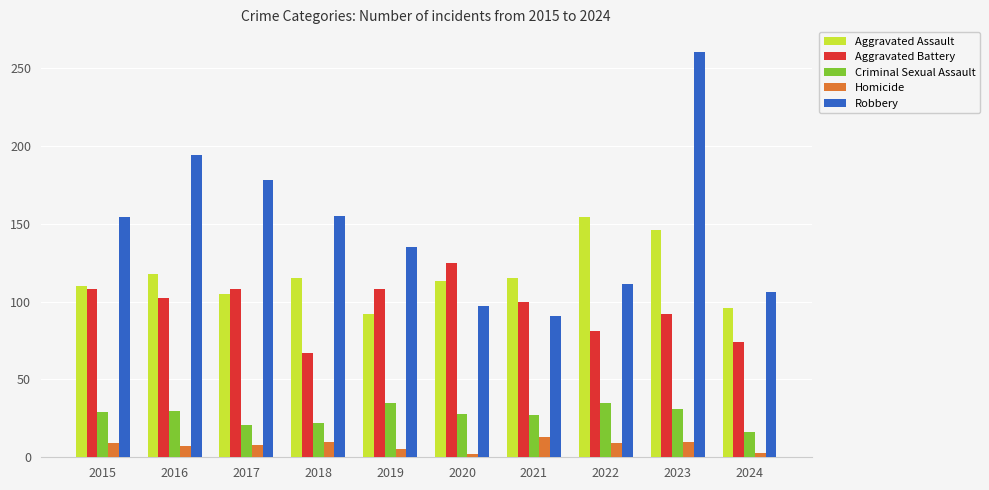

Rank the series by their maximum value, from highest to lowest.

Robbery, Aggravated Assault, Aggravated Battery, Criminal Sexual Assault, Homicide